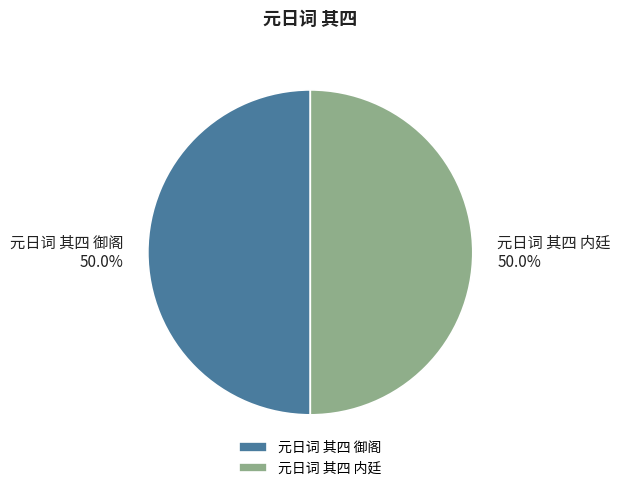

What portion of the pie excludes 元日词 其四 内廷?

50.0%